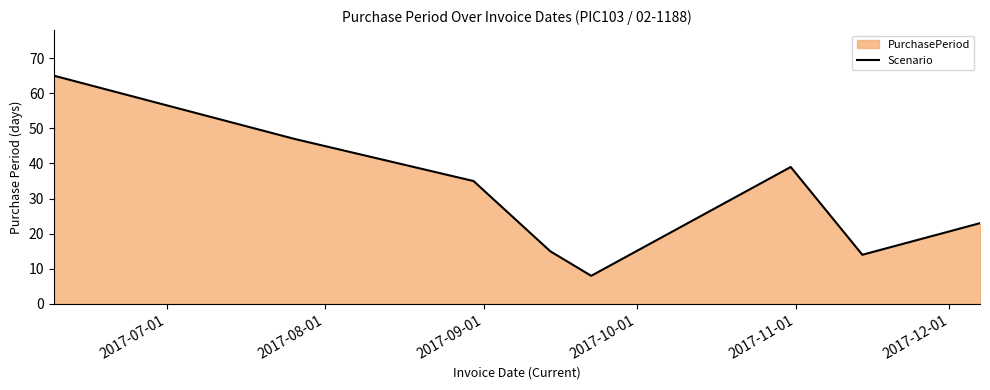

How many lines are shown in the chart?

1